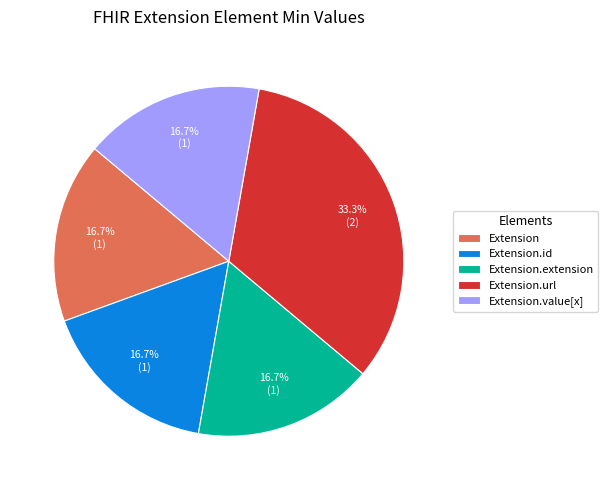

The Extension.id slice represents 1% of the pie. True or false?

False